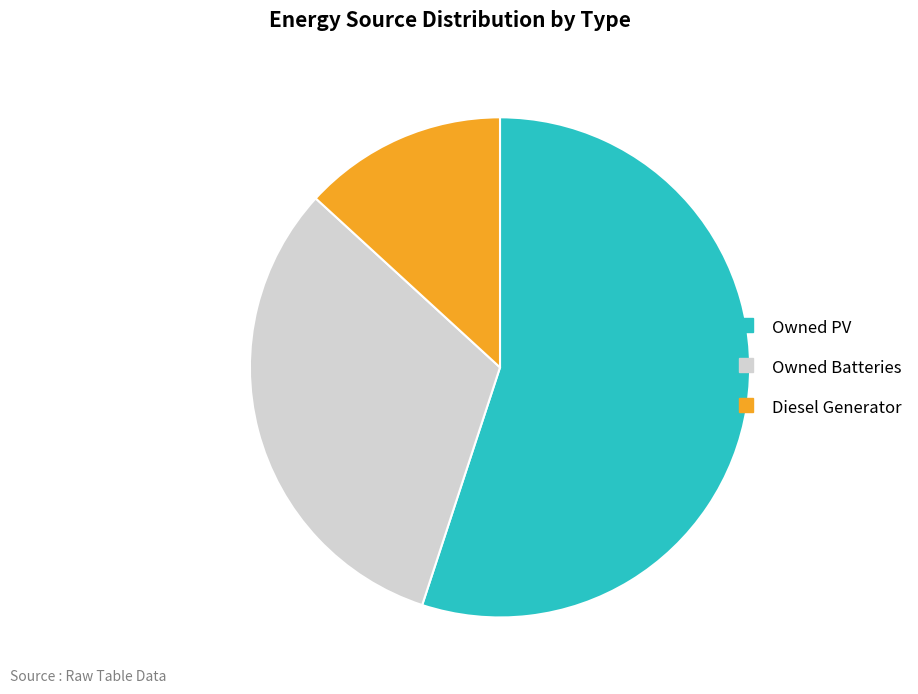

Which has a higher value, Owned Batteries or Diesel Generator?

Owned Batteries